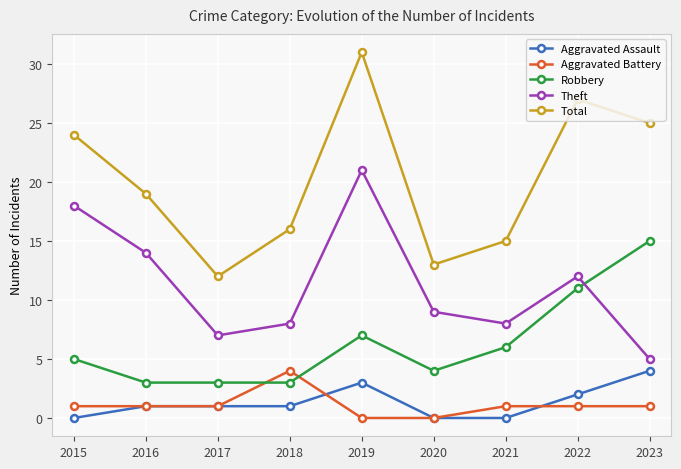

True or false: Robbery and Aggravated Assault intersect in this chart.

False